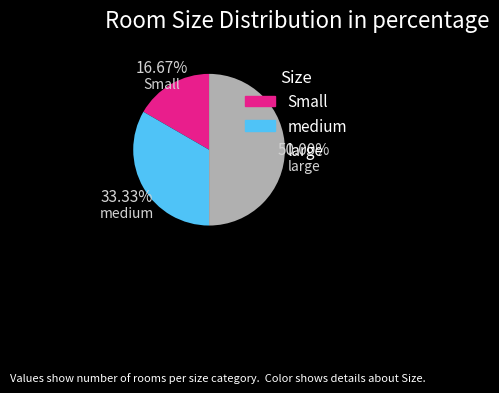

Rank the categories by value from highest to lowest.

large, medium, Small